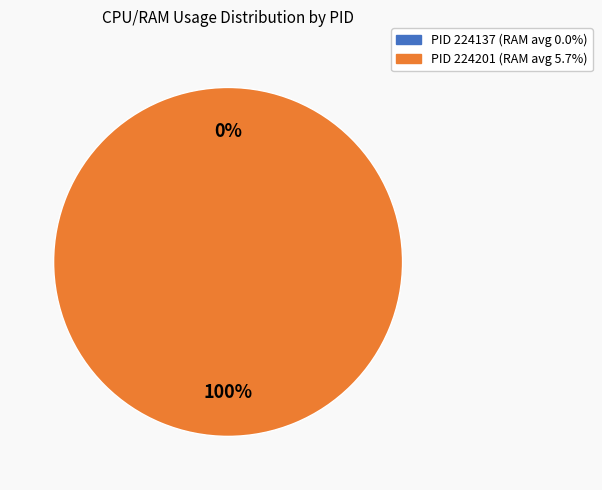

True or false: 224137 accounts for 6% of the total.

False